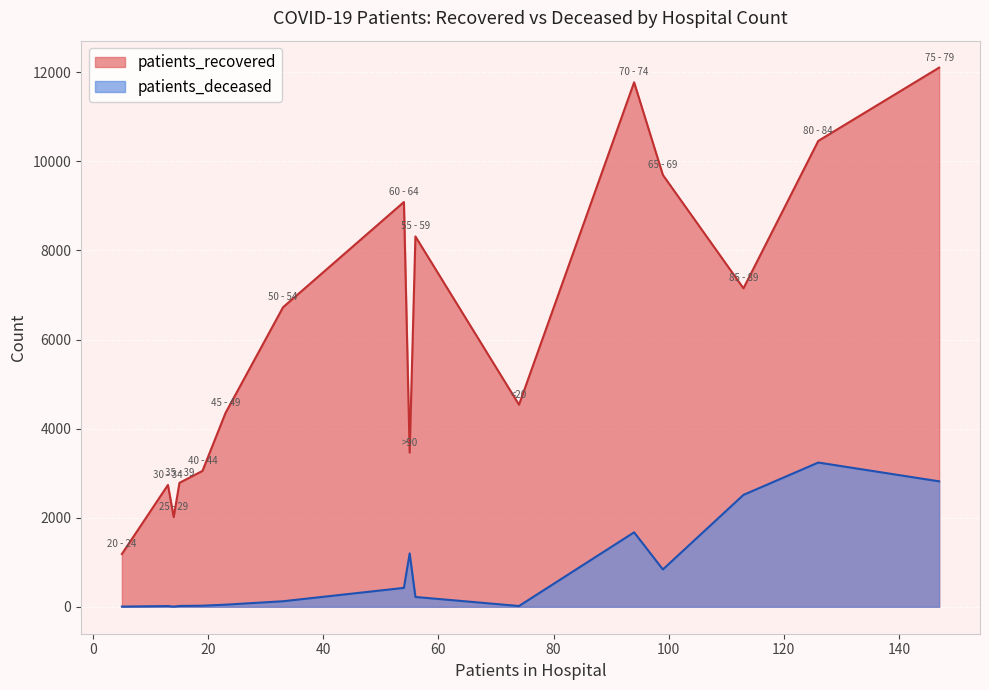

Is it true that patients_deceased equals 32 at 45 - 49?

False